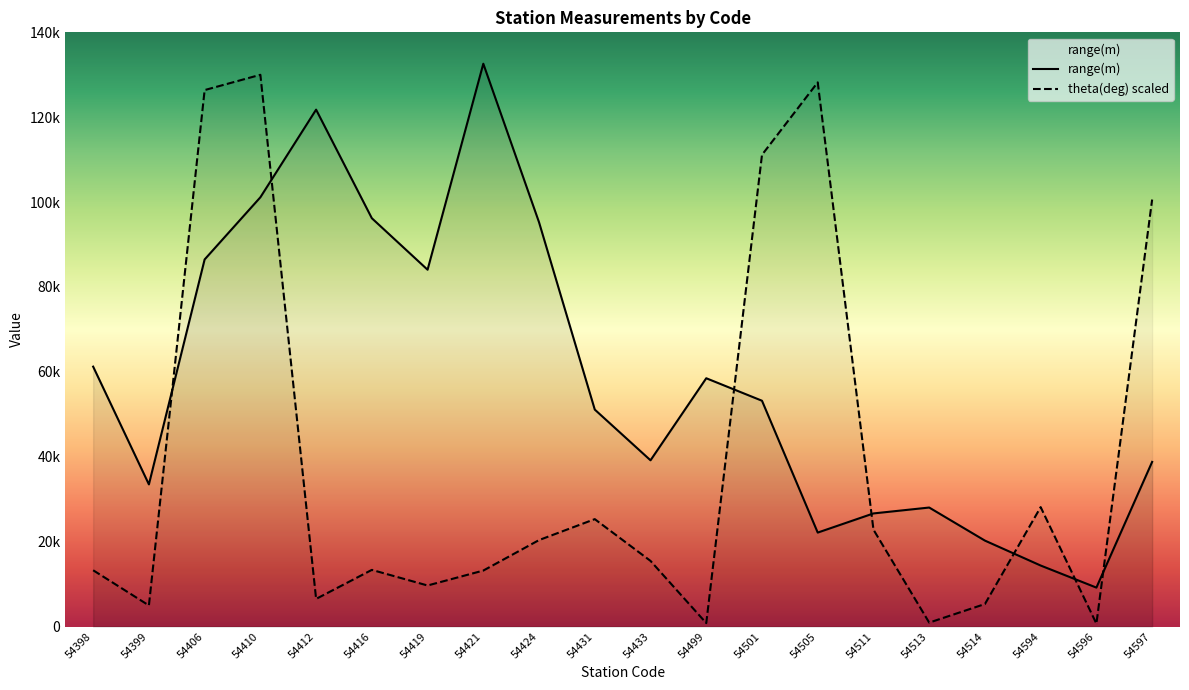

Between 54416 and 54514, which is larger?

54416